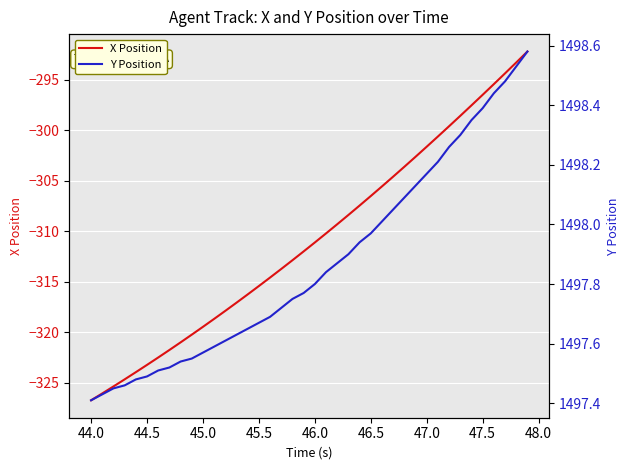

What is the highest value of the X Position series?

-292.2